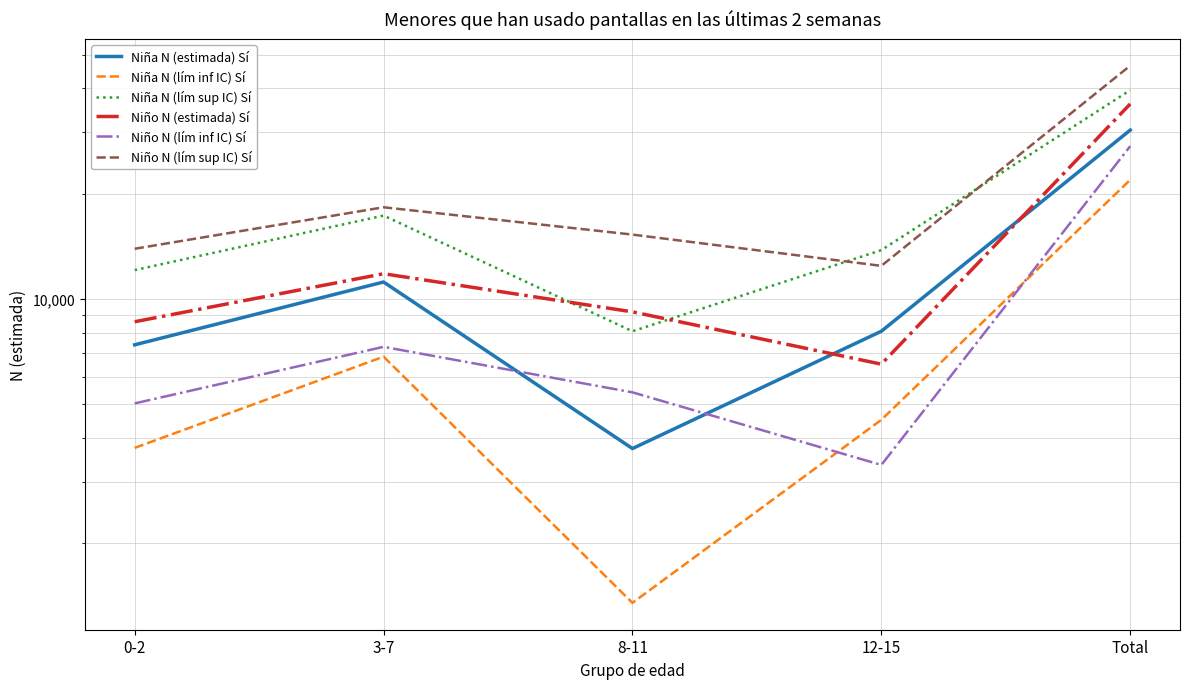

What is the value of the Niña N (lím inf IC) Sí point at the 5th from the left?

21917